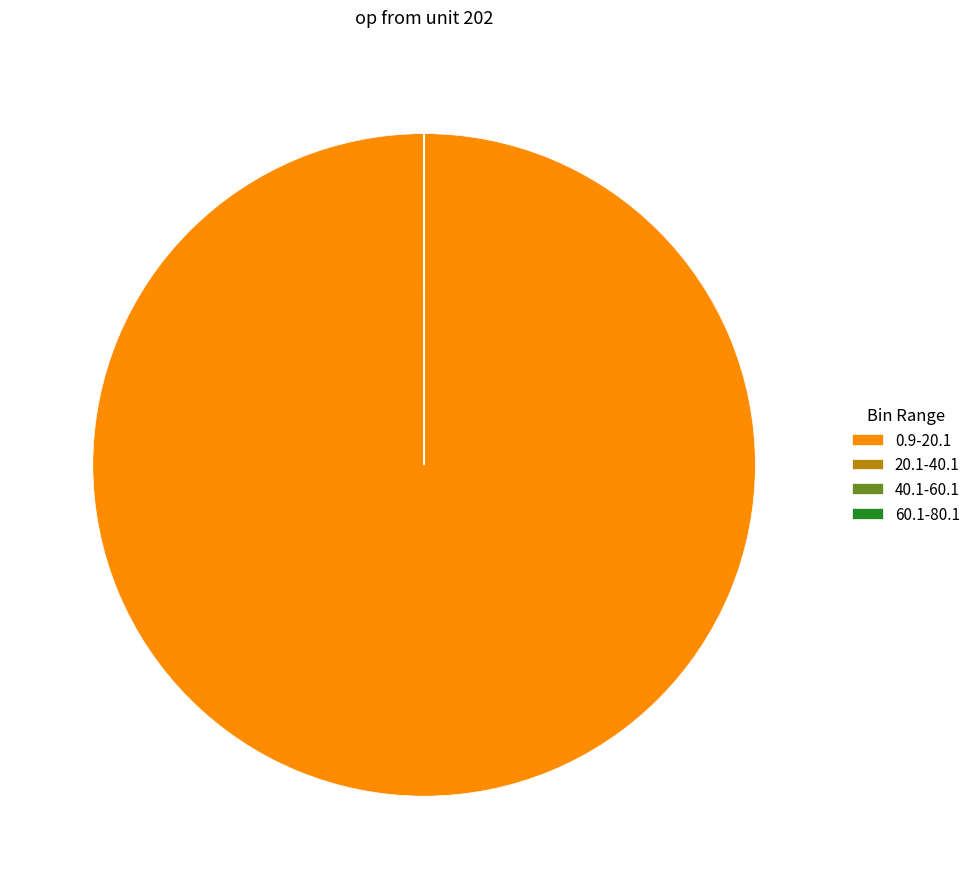

True or false: 0.9-20.1 accounts for 100% of the total.

True